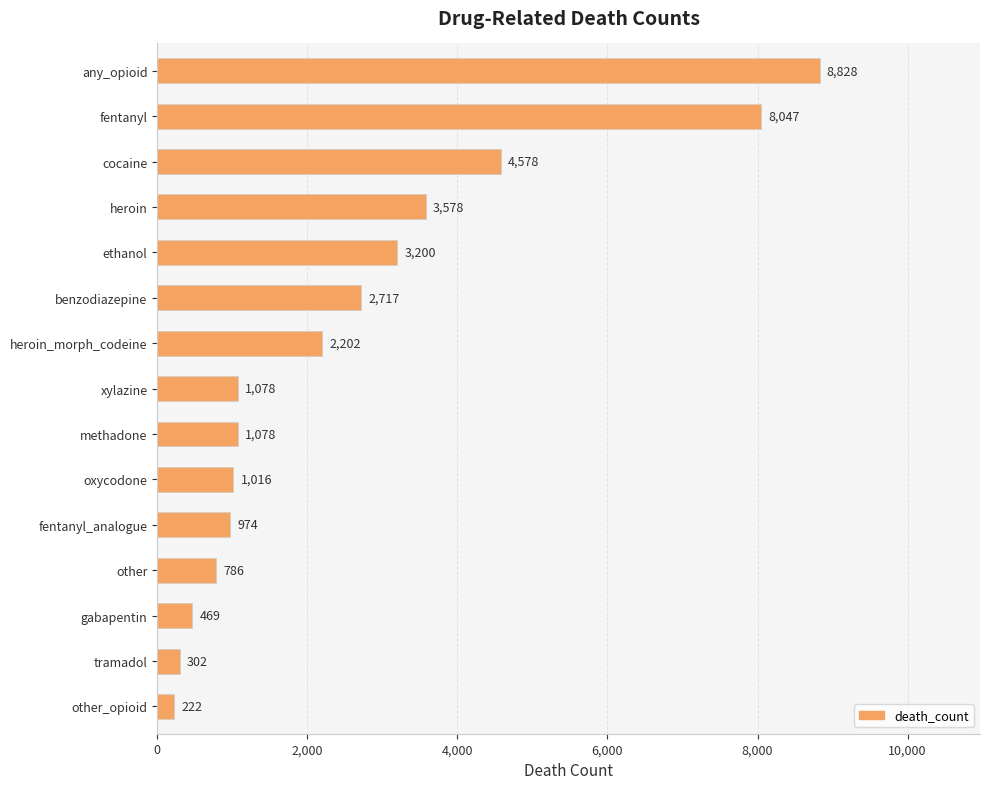

True or false: the data shows 974 at fentanyl_analogue.

True